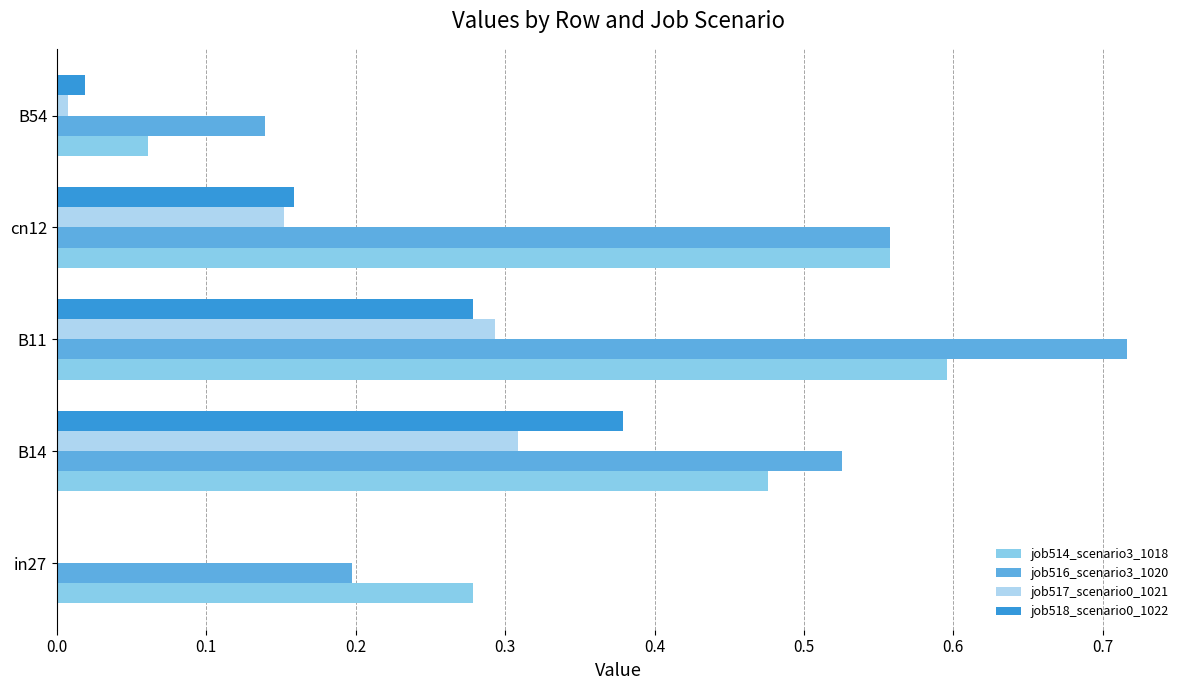

What is the sum of all job518_scenario0_1022 values?

0.8